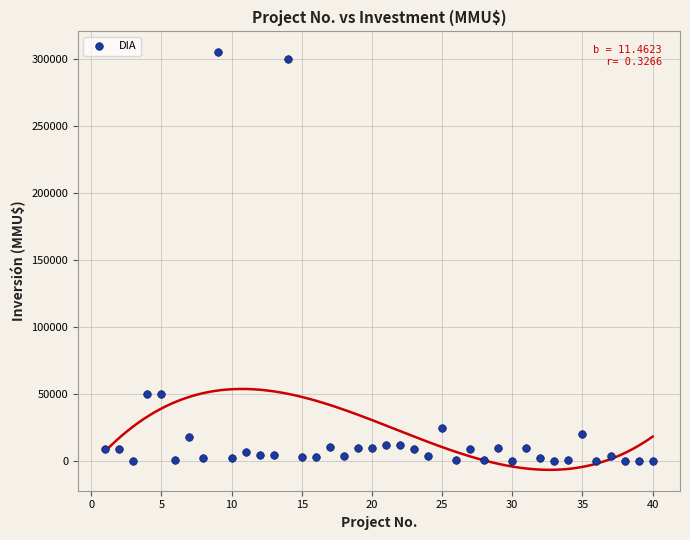

What is the range of X values (max minus min)?

39